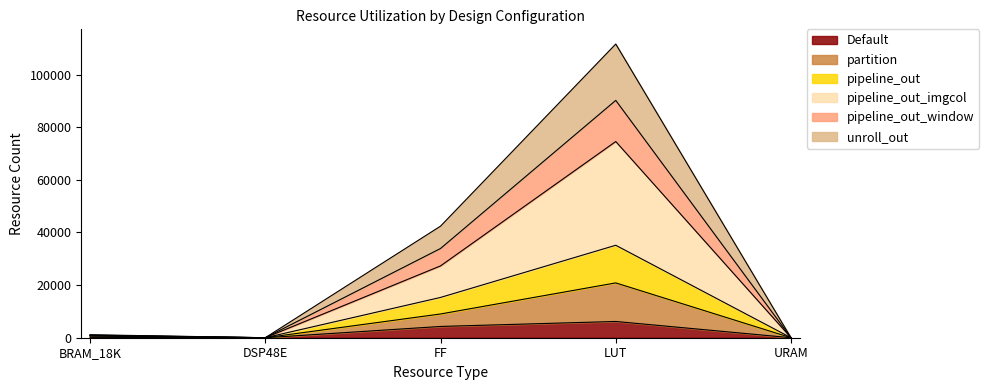

At which category is the sum across all series the highest?

LUT